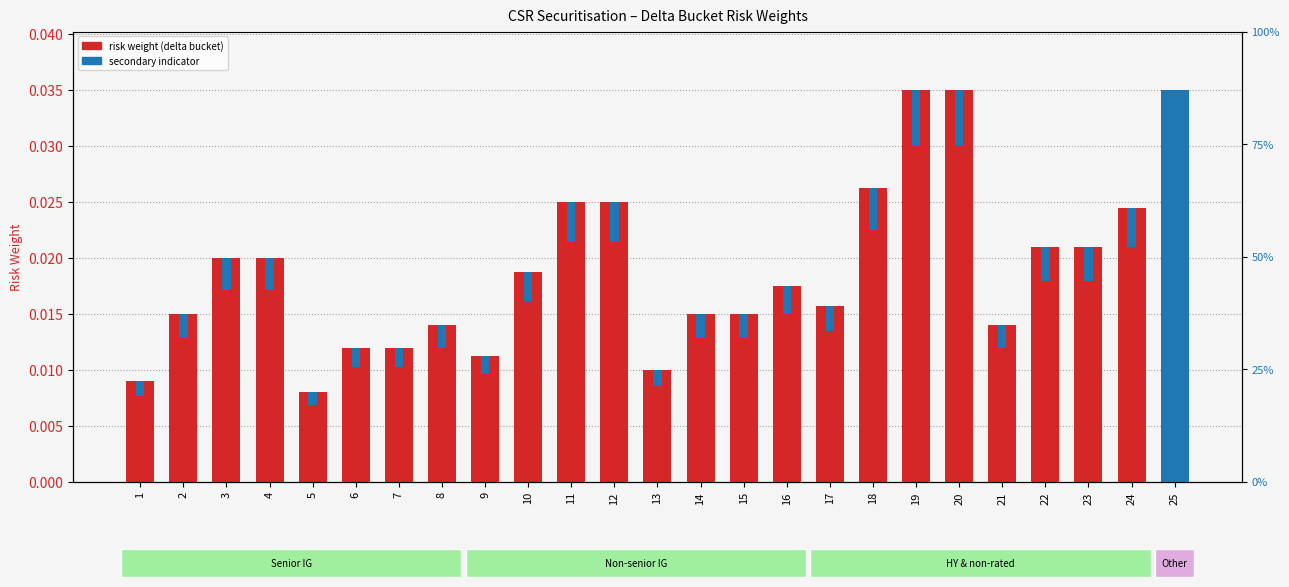

List the labels in order of risk weight value, largest first.

19, 20, 25, 18, 11, 12, 24, 22, 23, 3, 4, 10, 16, 17, 2, 14, 15, 8, 21, 6, 7, 9, 13, 1, 5